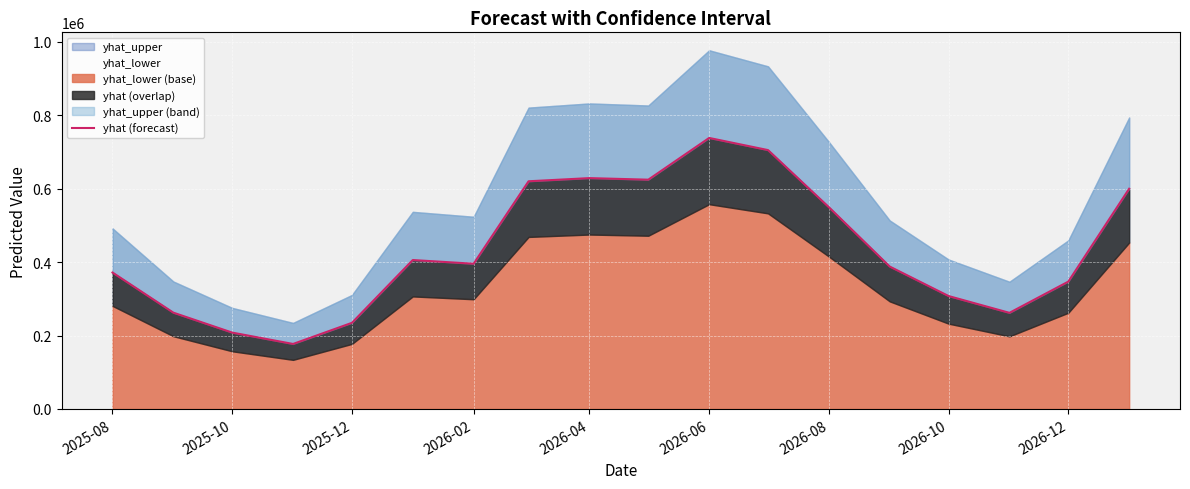

True or false: the data shows 307016.1 at 2026-08.

False